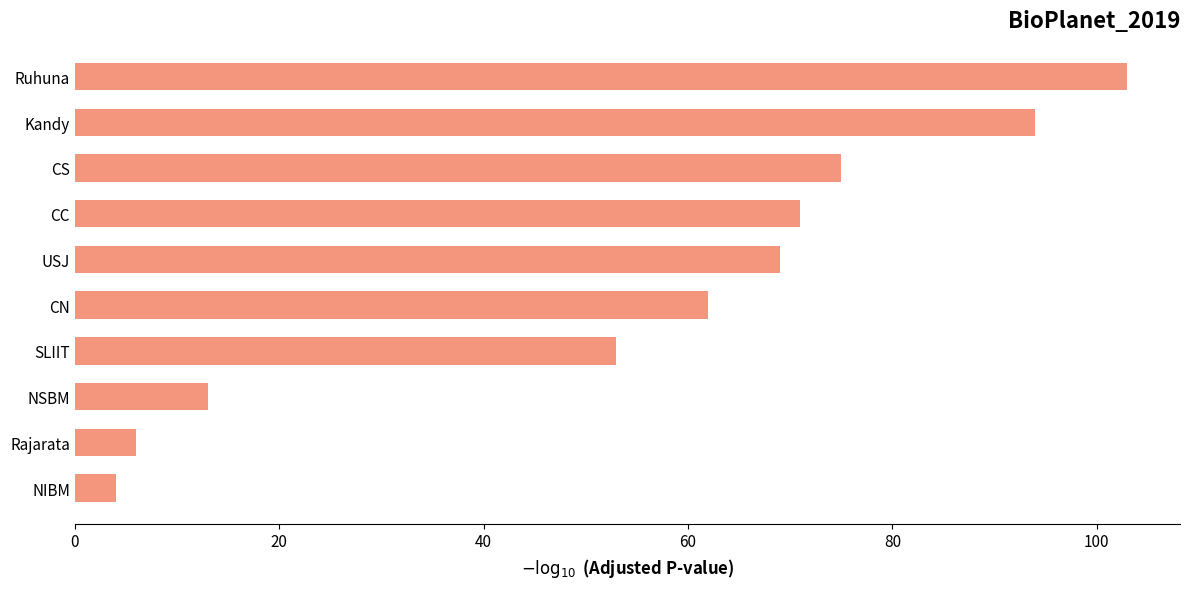

What is the difference between the maximum and minimum values?

99